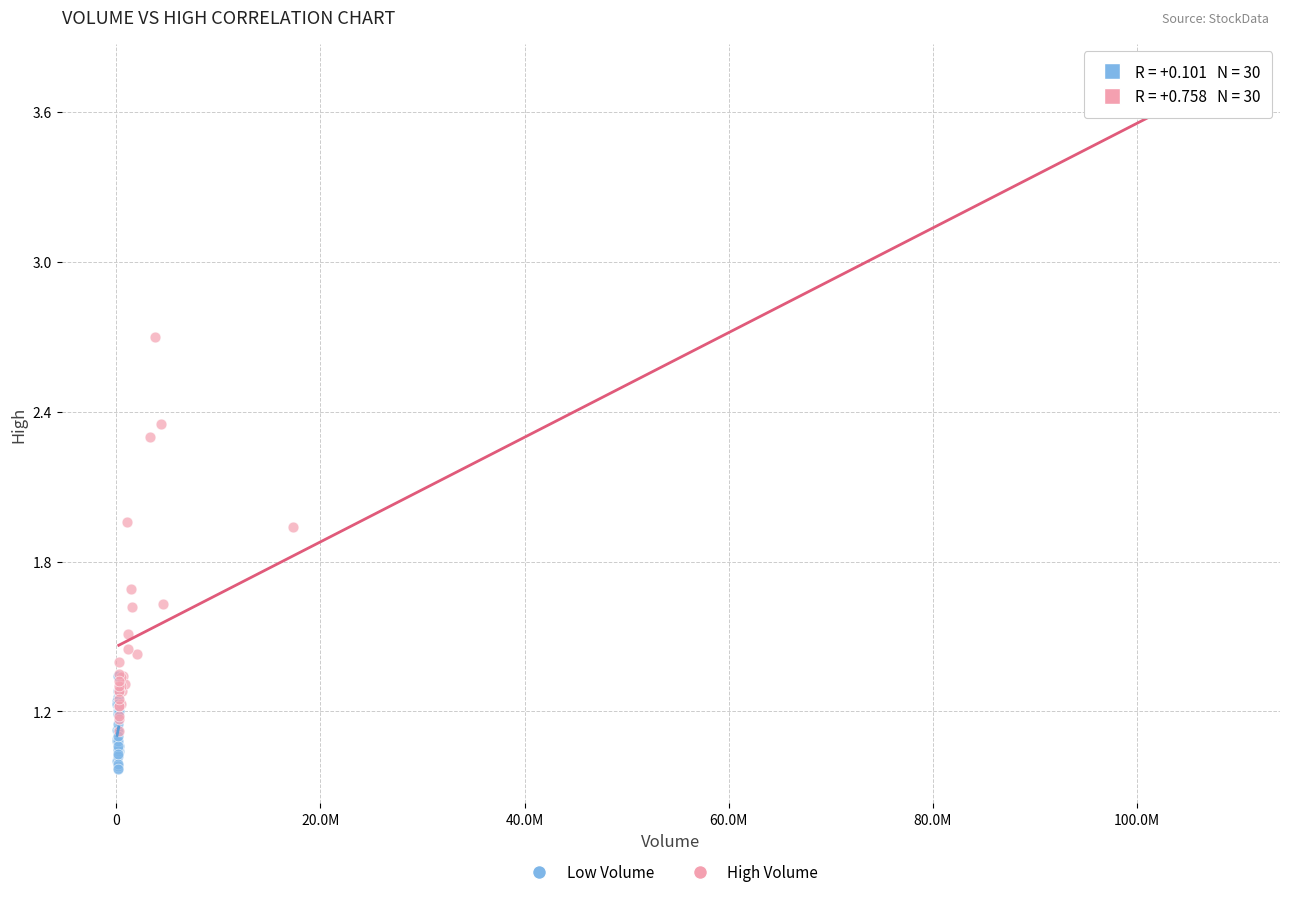

Which series has the widest spread of Y values?

High Volume